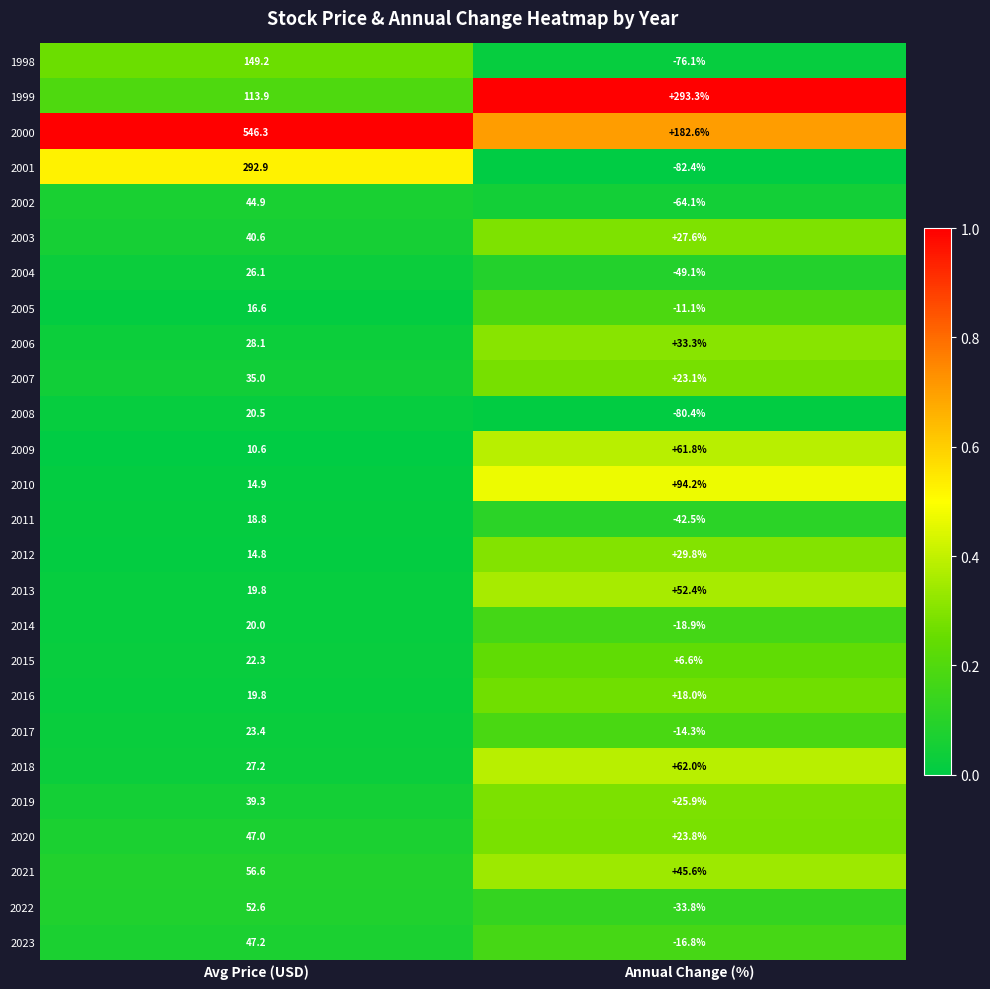

At which category does the chart reach its minimum across all series?

Annual Change (%)